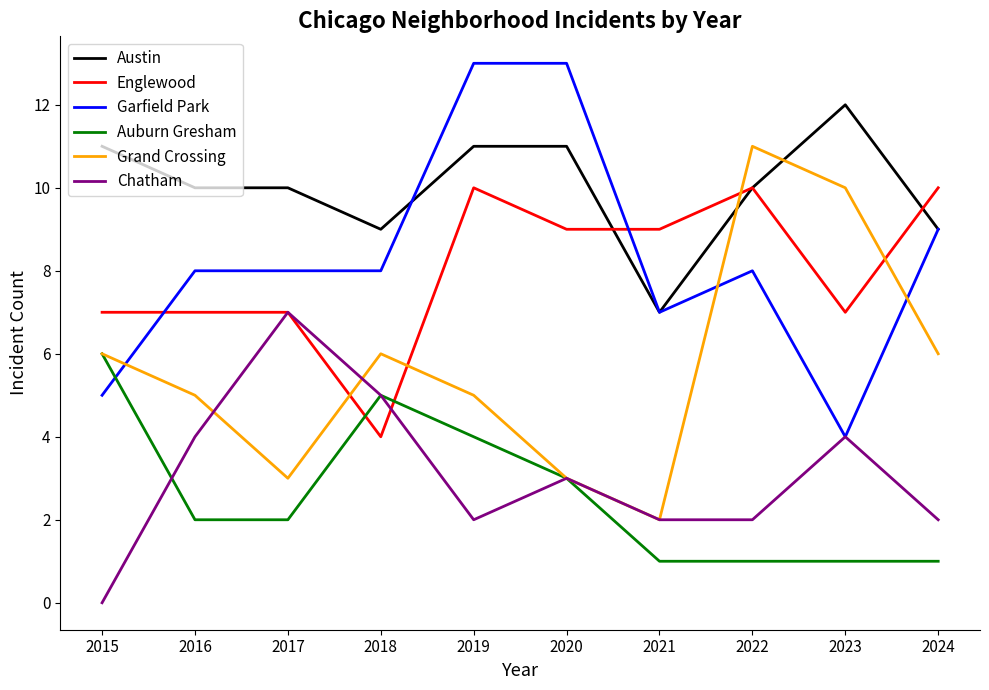

At which category does the chart reach its minimum across all series?

2015